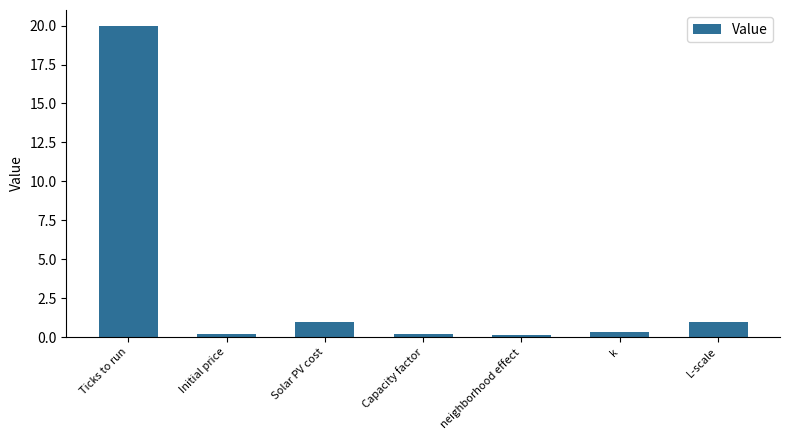

What is the difference between the values at Ticks to run and Solar PV cost?

19.0